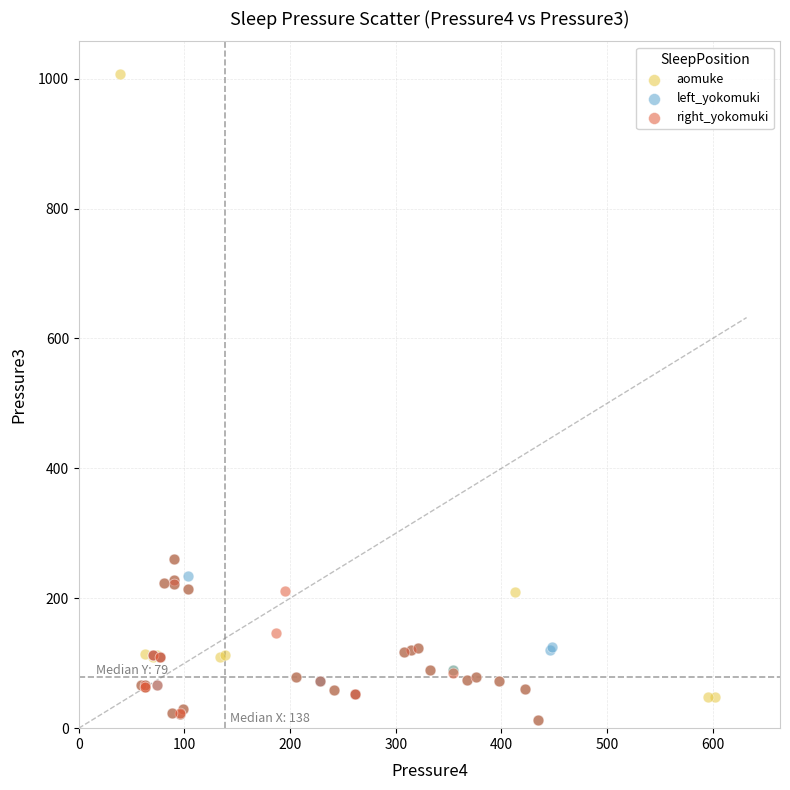

Which series reaches the maximum Y coordinate?

aomuke